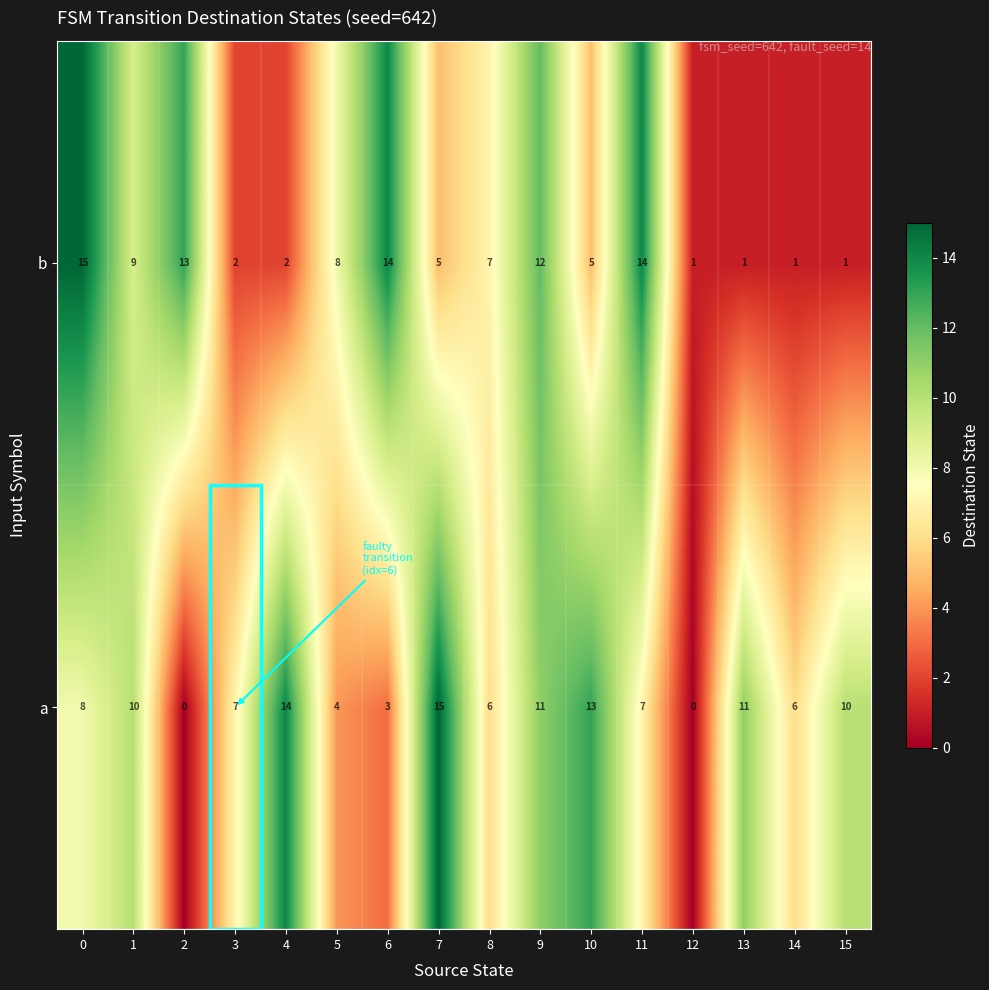

Is the value of a at 11 greater than the value of b at 9?

No